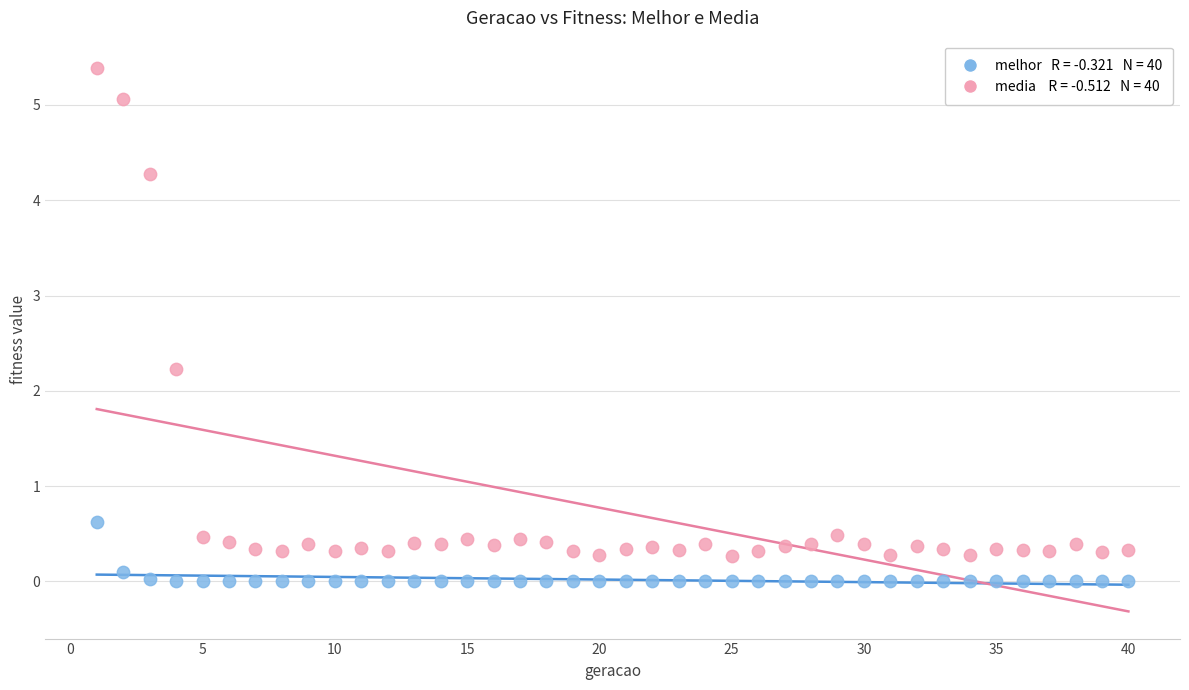

Across all series, what Y value is closest to 2?

2.2